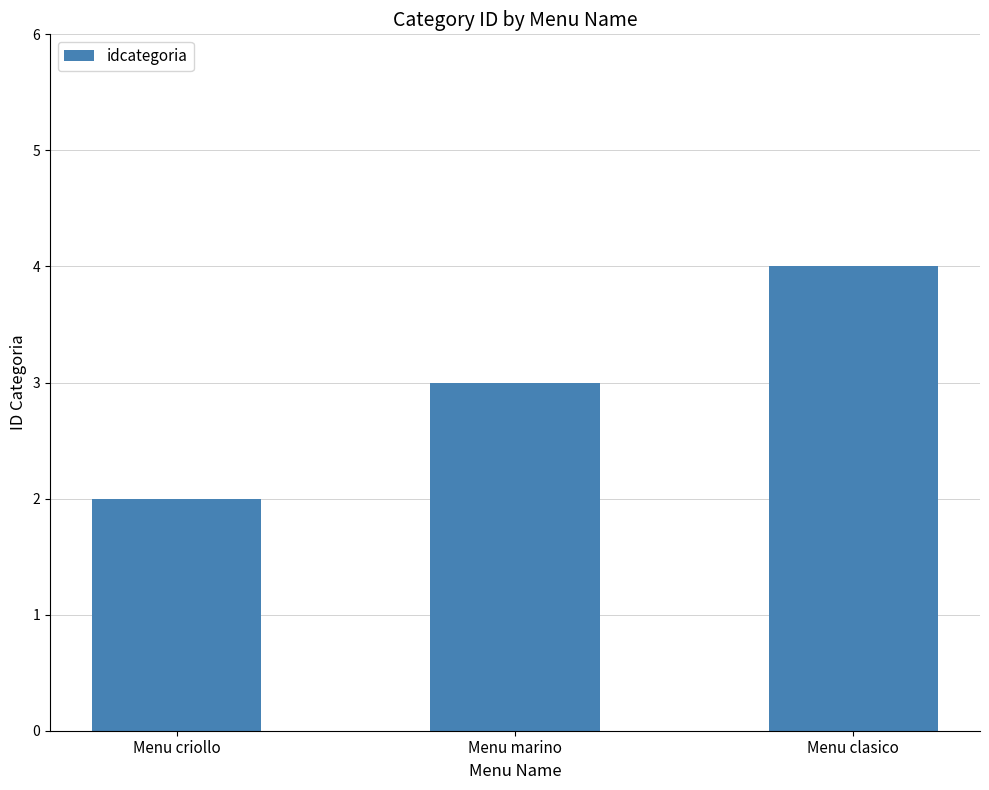

What is the value of the 1st bar from the left?

2